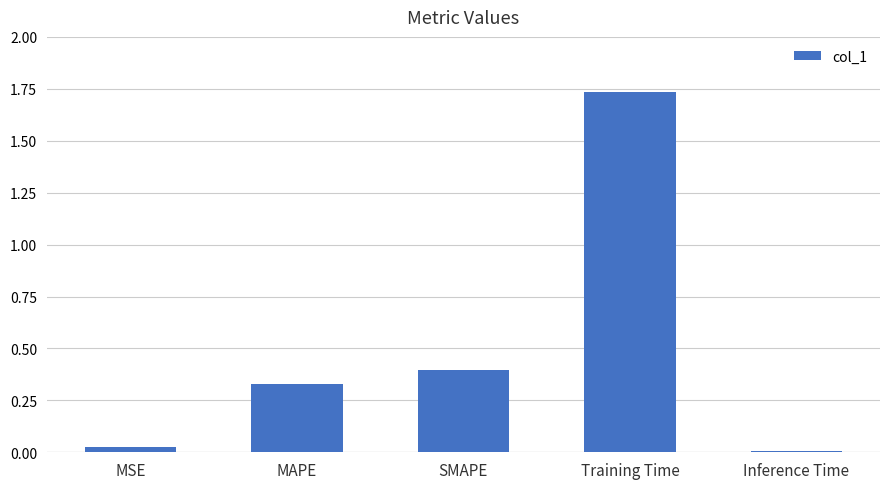

Which category has the highest value across all series?

Training Time